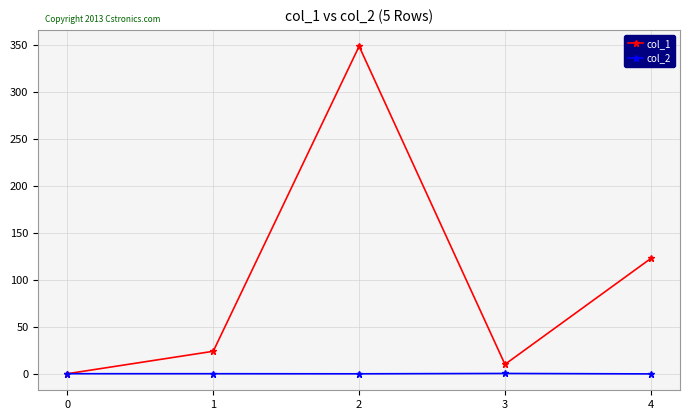

List the series in order of their peak value, highest first.

col_1, col_2